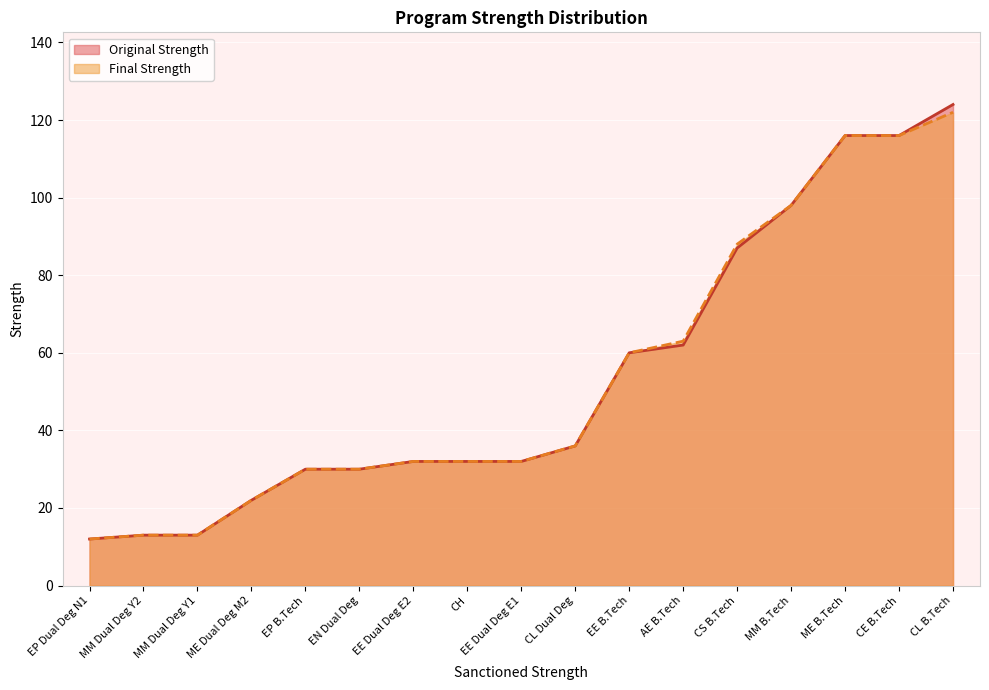

True or false: Final Strength has a value of 13 at MM Dual Deg Y2.

True